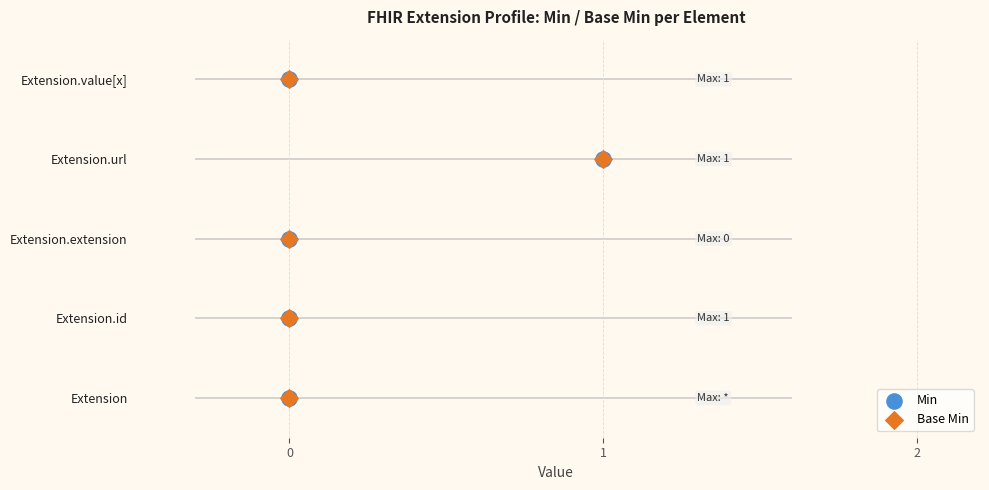

Which series contains the highest Y value?

Min